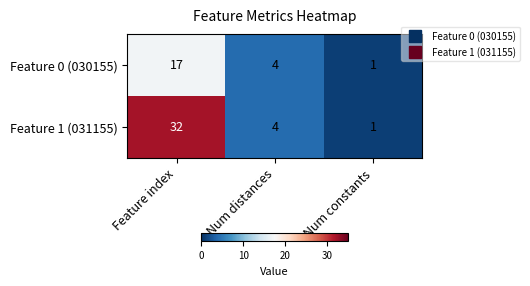

List the series in order of their overall mean, highest first.

Feature 1 (031155), Feature 0 (030155)